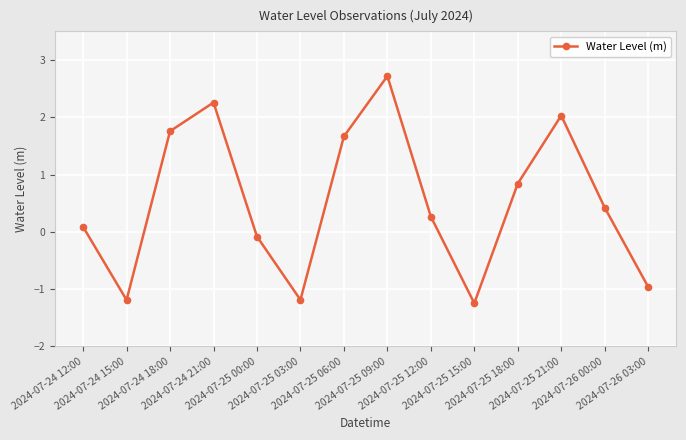

What is the difference between the second highest and minimum values?

3.5